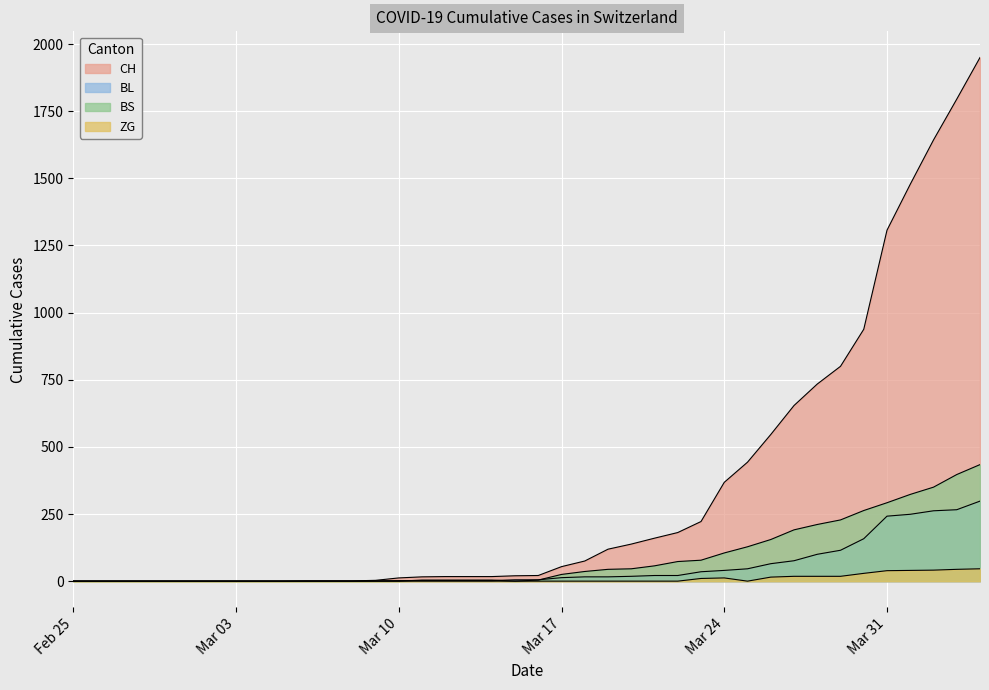

At how many categories does at least one series exceed 975?

5